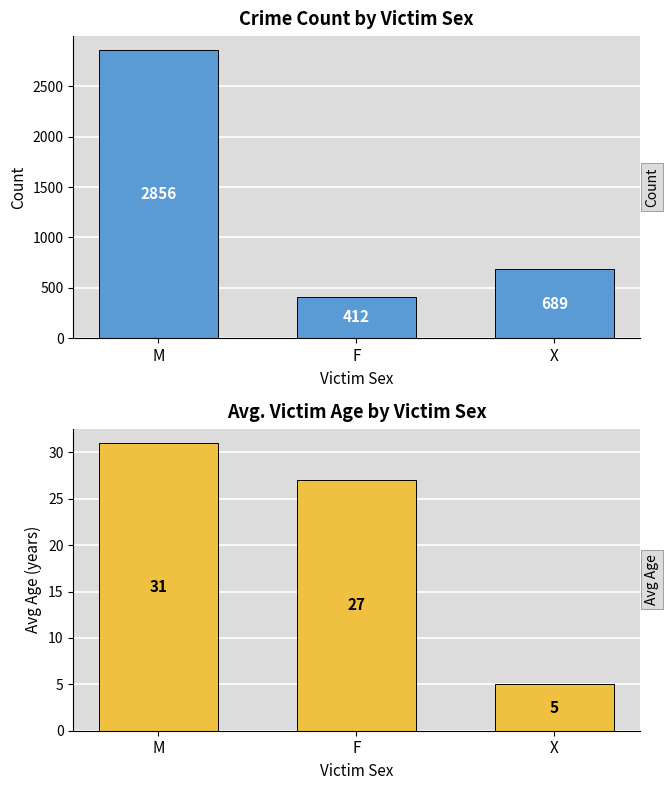

What is the value of the Count bar at the 1st from the left?

2856